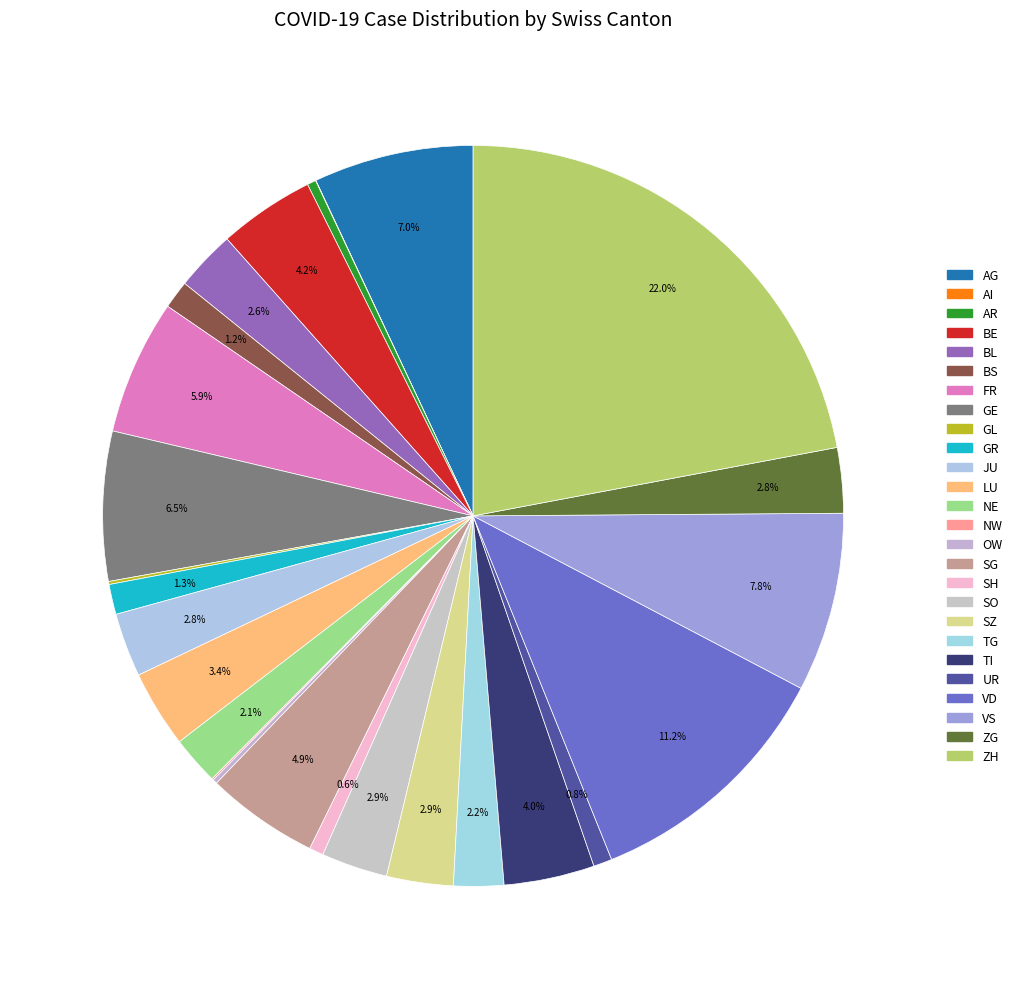

Which category has the biggest portion of the pie?

ZH